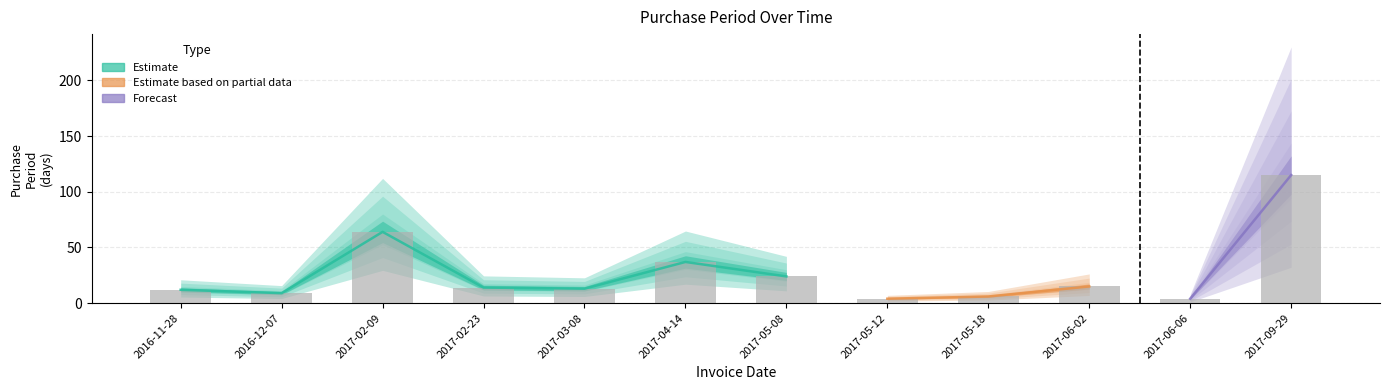

What position from the right is 2017-06-02?

3